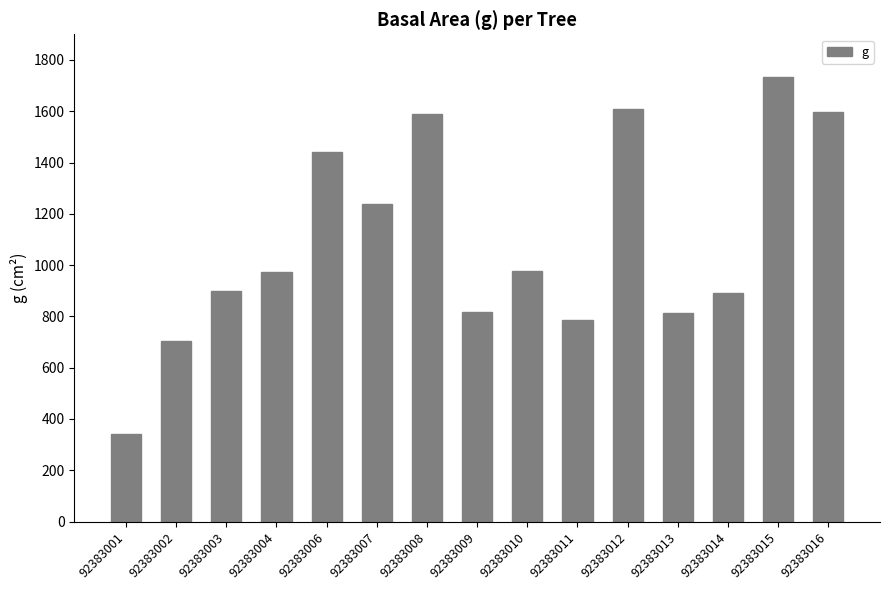

Which has a higher value, 92383004 or 92383014?

92383004